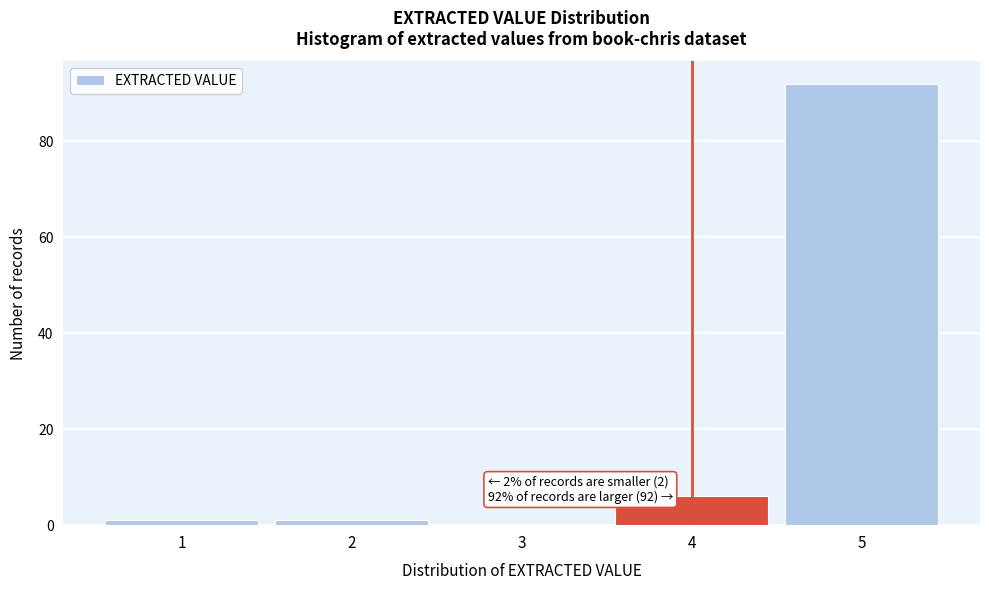

Over which range of the x-axis is the bar tallest?

4.5 to 5.5